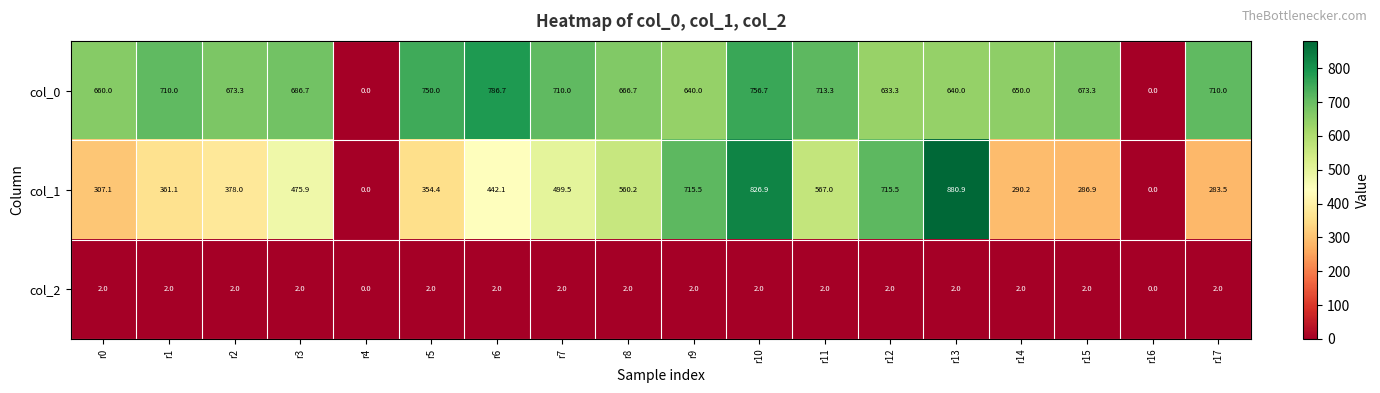

What is the spread (max minus min) of values at r14?

648.0